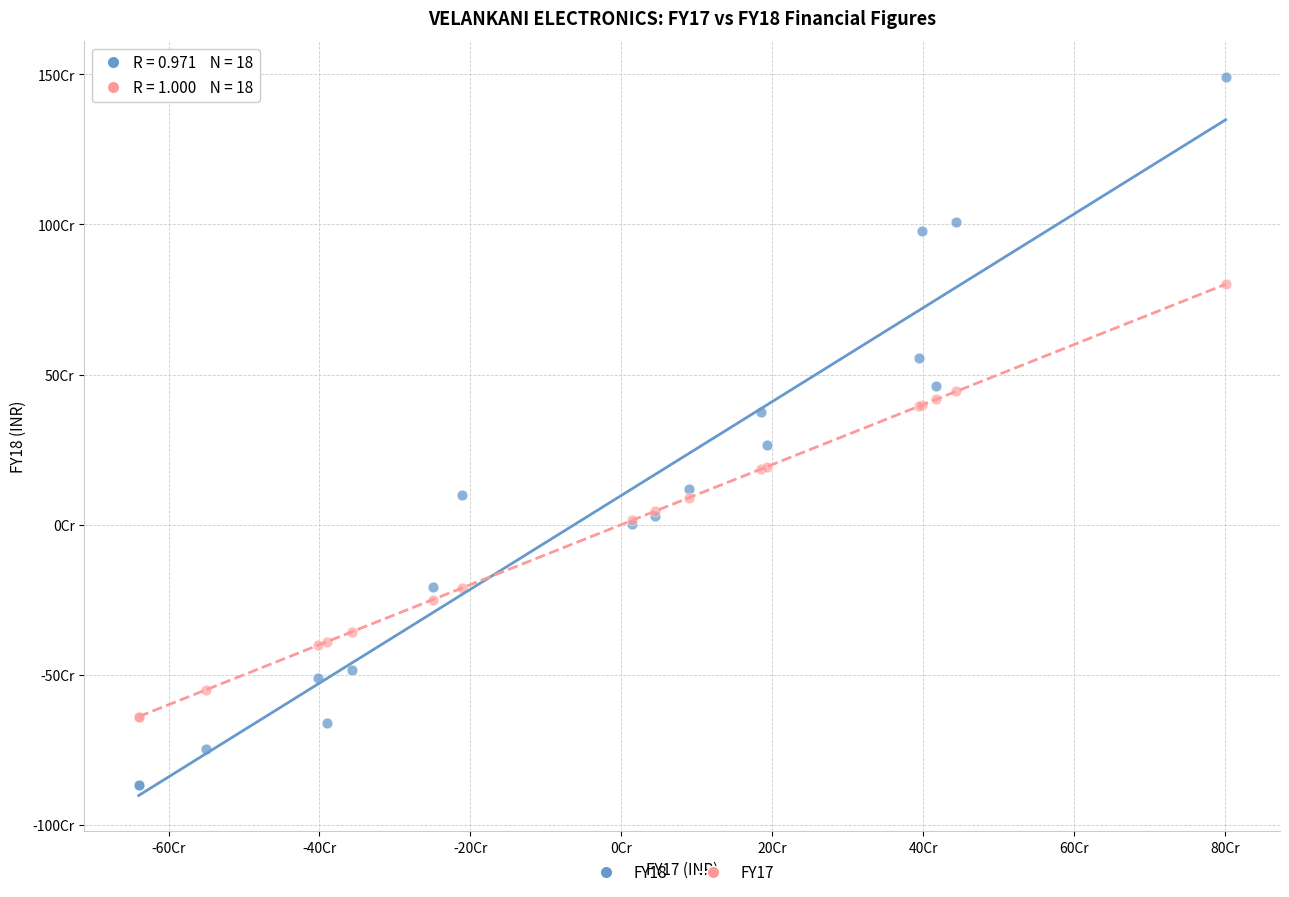

Which series has the widest spread of Y values?

FY18